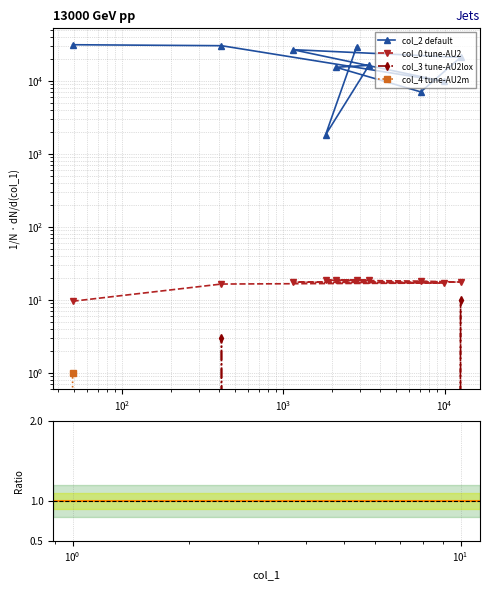

The value of col_4 at 49 is 1.0. True or false?

True